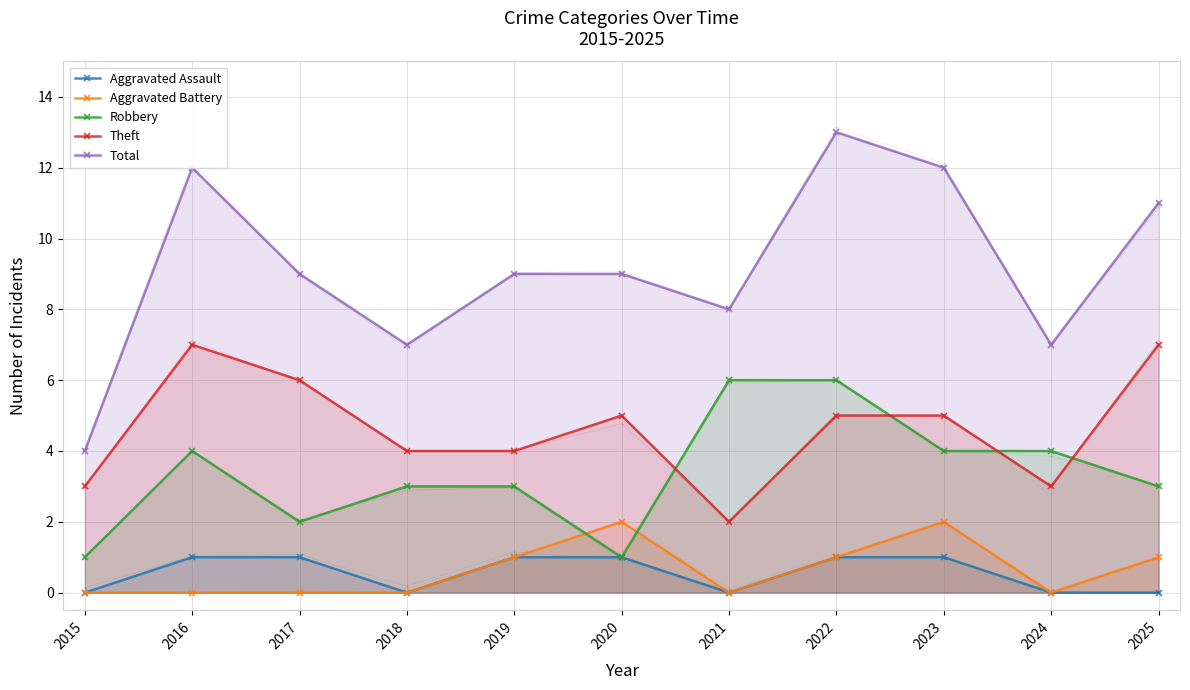

What is the difference between the second highest and second lowest values in the Total series?

5